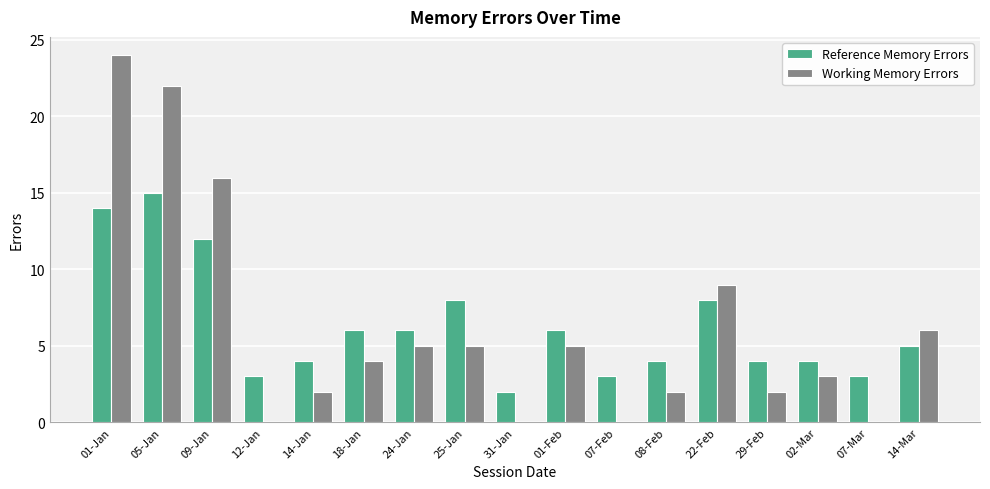

Between 07-Feb and 14-Mar, which series saw the biggest shift?

Working Memory Errors